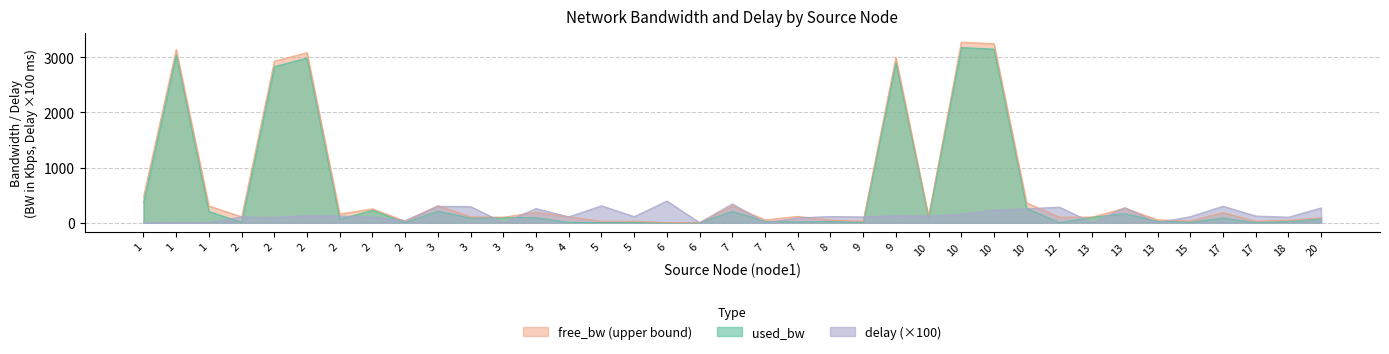

How many data points in used_bw are above 82?

19